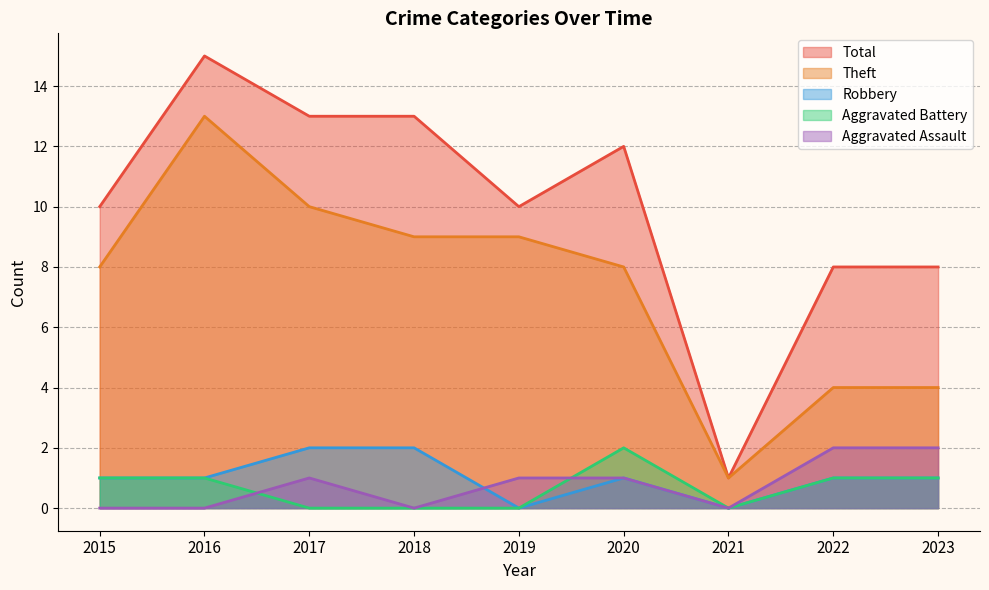

Reading left to right, extract all data points from this chart.

Aggravated Assault: 2015=0	2016=0	2017=1	2018=0	2019=1	2020=1	2021=0	2022=2	2023=2
Aggravated Battery: 2015=1	2016=1	2017=0	2018=0	2019=0	2020=2	2021=0	2022=1	2023=1
Robbery: 2015=1	2016=1	2017=2	2018=2	2019=0	2020=1	2021=0	2022=1	2023=1
Theft: 2015=8	2016=13	2017=10	2018=9	2019=9	2020=8	2021=1	2022=4	2023=4
Total: 2015=10	2016=15	2017=13	2018=13	2019=10	2020=12	2021=1	2022=8	2023=8